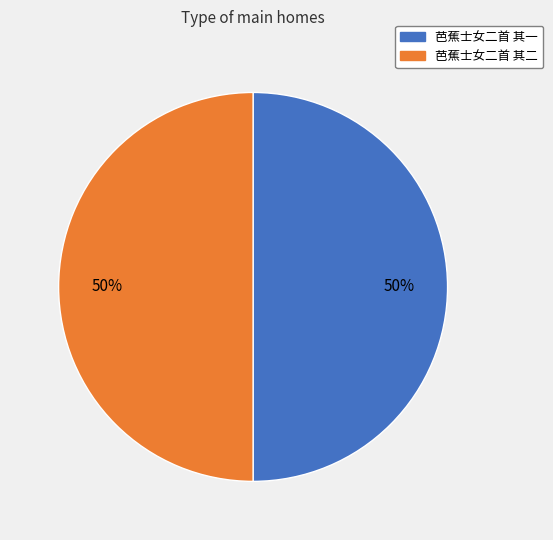

Combined, do 芭蕉士女二首 其二 and 芭蕉士女二首 其一 account for over 50%?

Yes